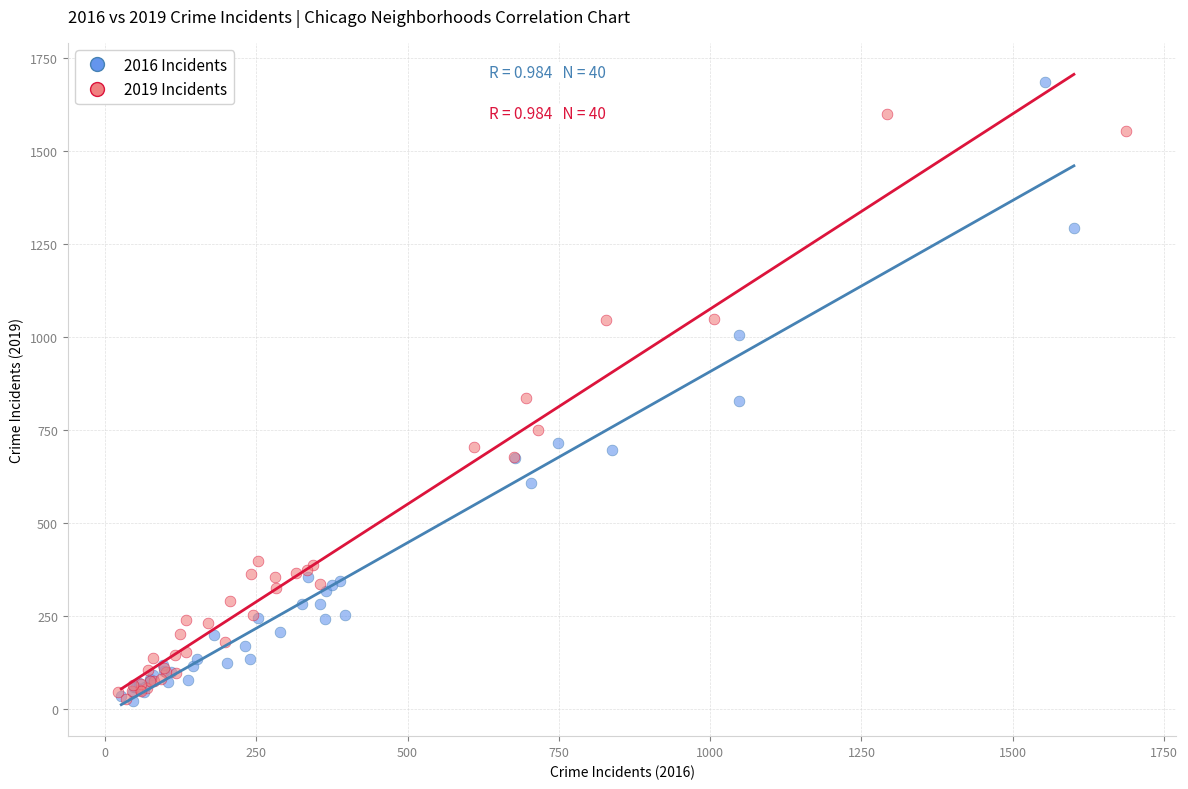

What are all the series names shown in the legend?

2016 Incidents, 2019 Incidents